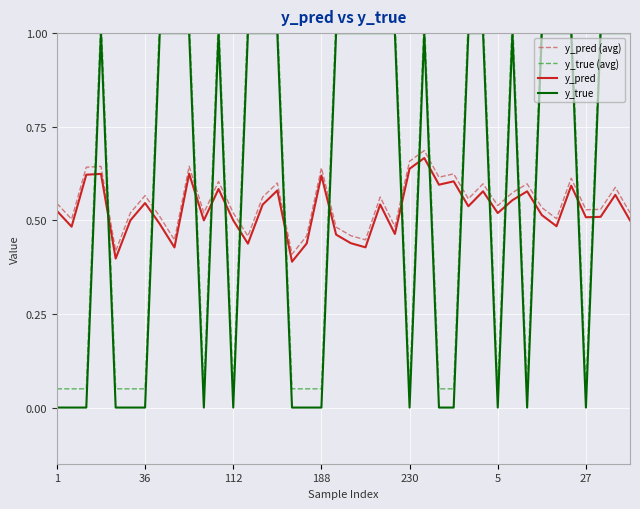

How many times do y_pred and y_true cross each other?

19